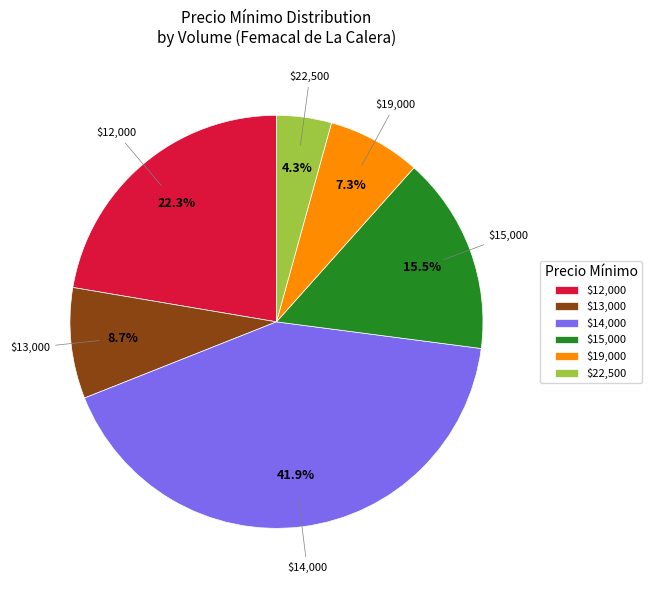

Which category has the smallest portion of the pie?

$22,500